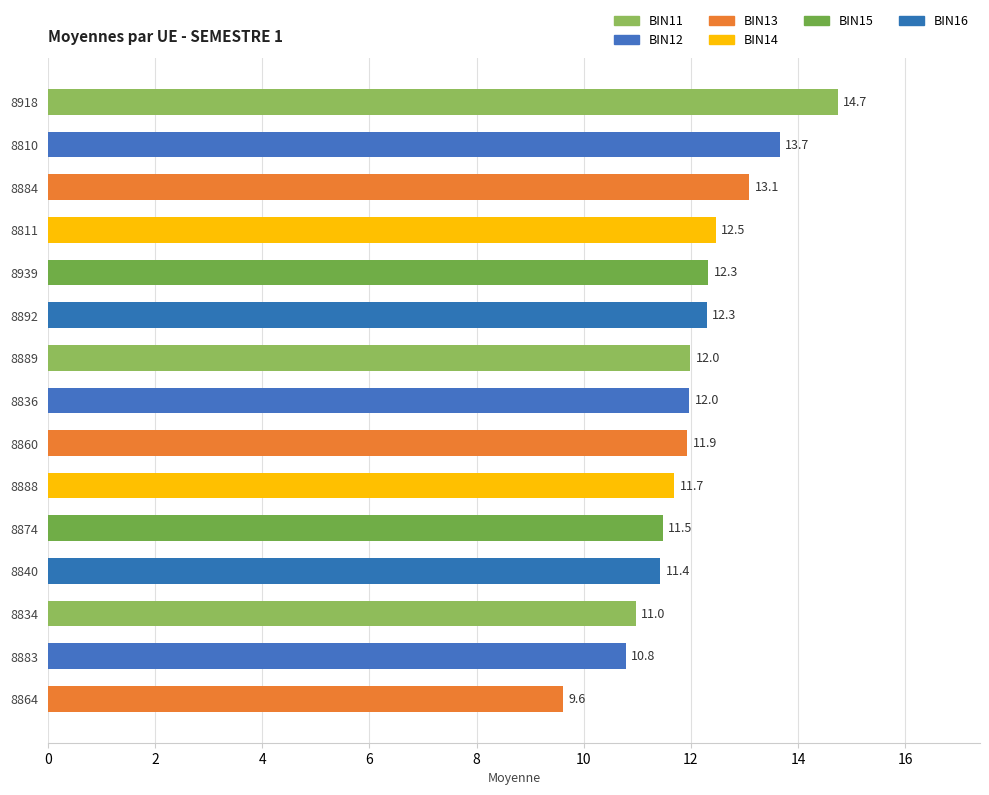

Are the bars horizontal?

Yes